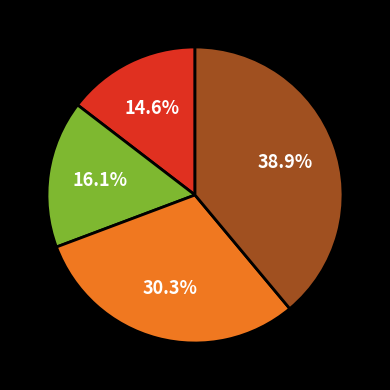

How many slices are in this pie chart?

4